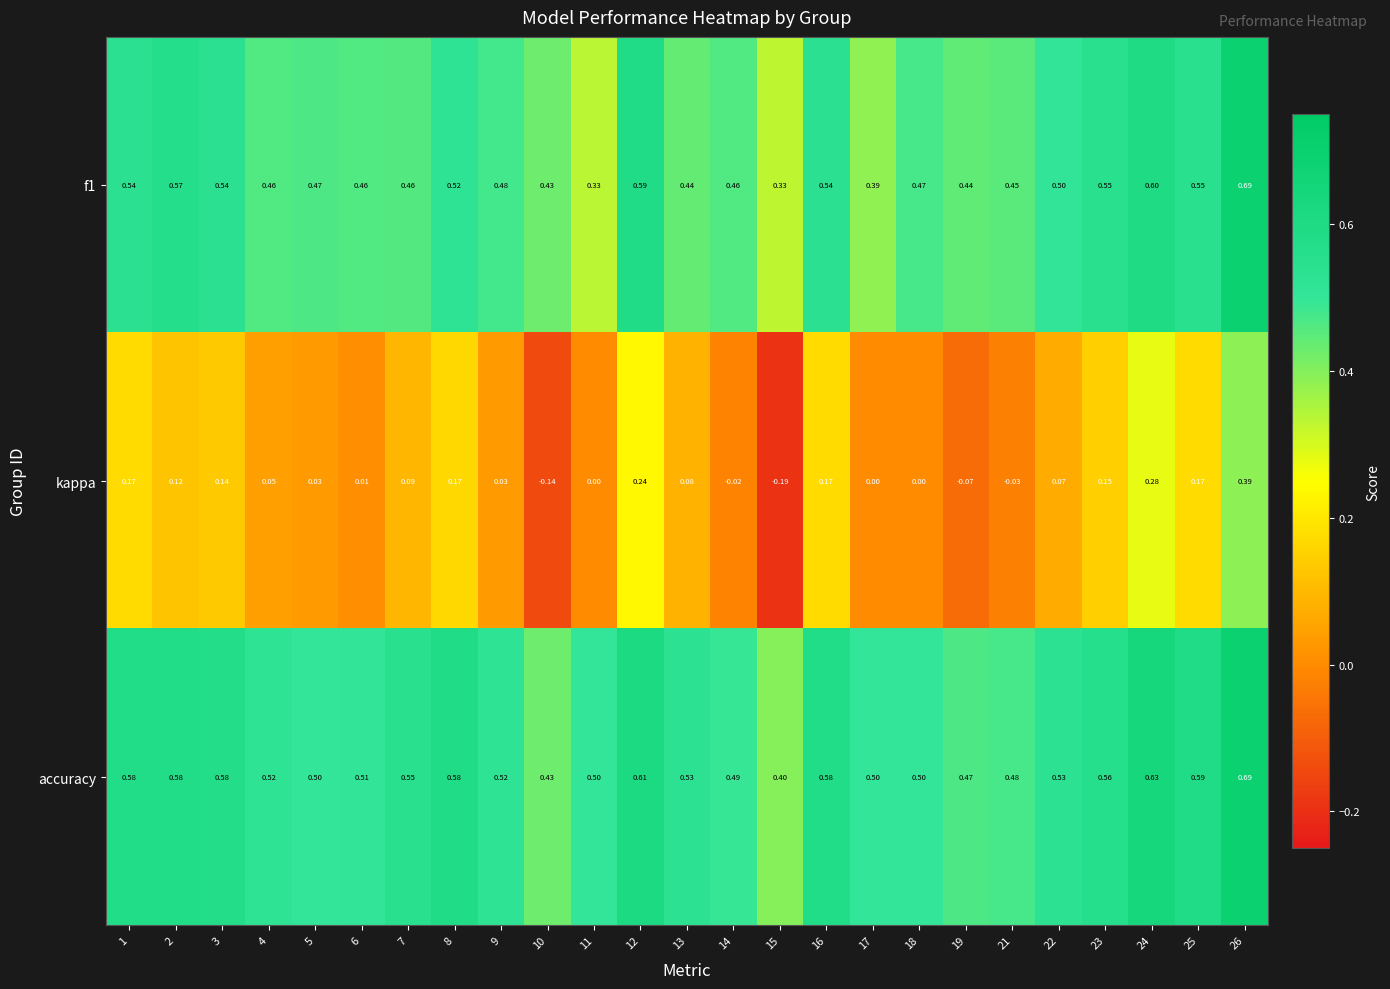

Which series changed the most between 13 and 24?

kappa